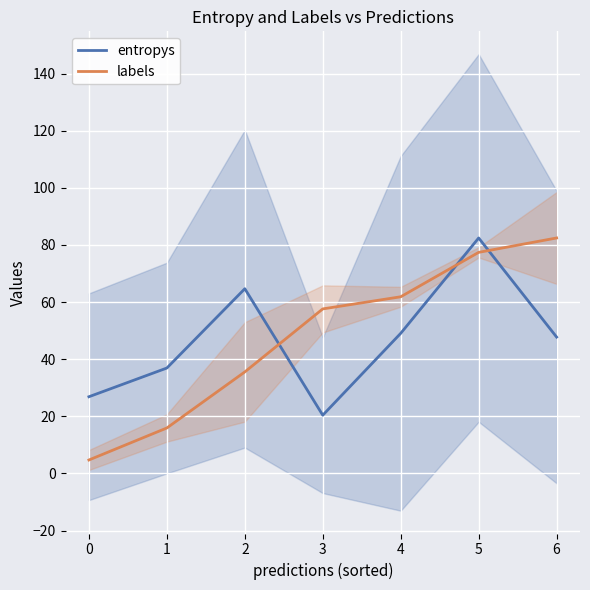

Reading right to left, list all the values displayed in this chart.

entropys: 47.7	82.4	49.0	20.4	64.7	36.9	26.8
labels: 82.4	77.4	61.8	57.6	35.5	15.9	4.7